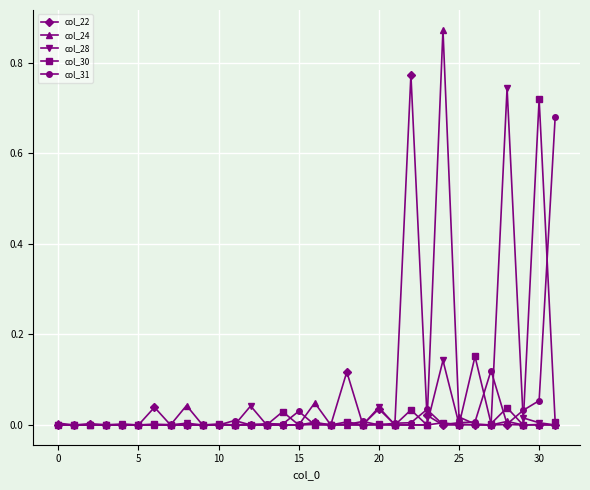

Which series has the widest spread of values?

col_24